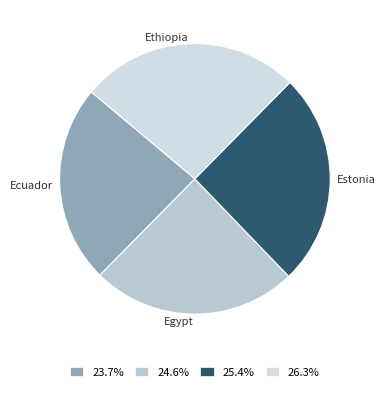

To the nearest percent, what portion does Ethiopia represent?

26%